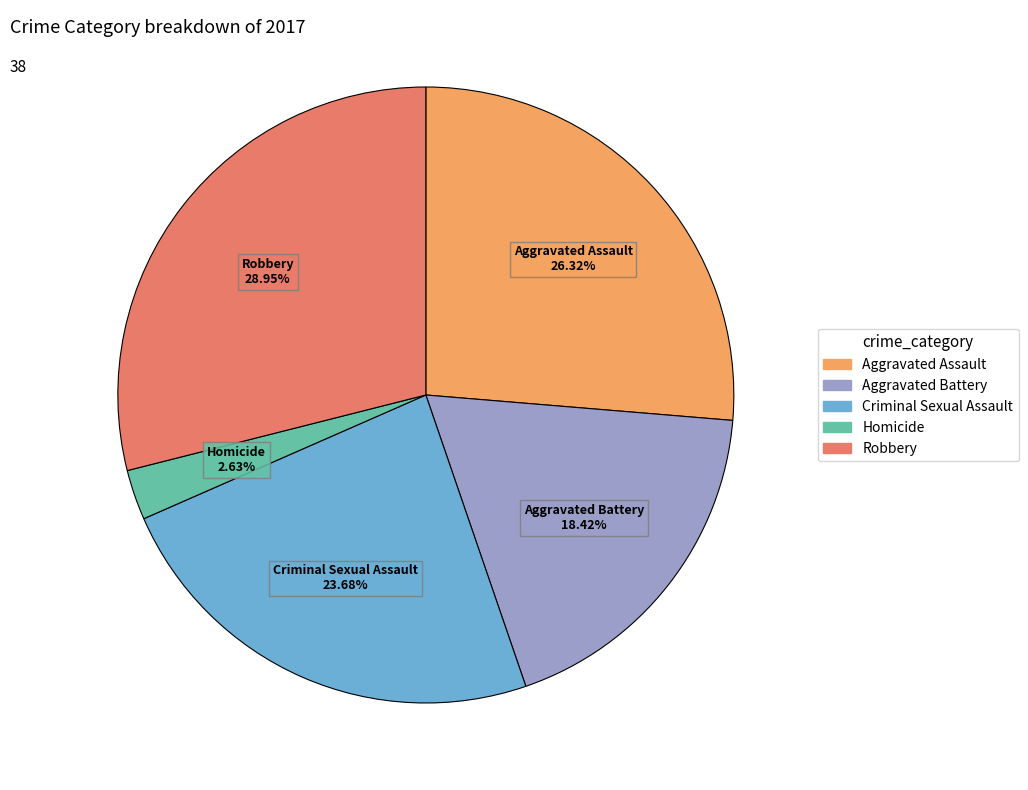

Is there a majority slice in this chart?

No